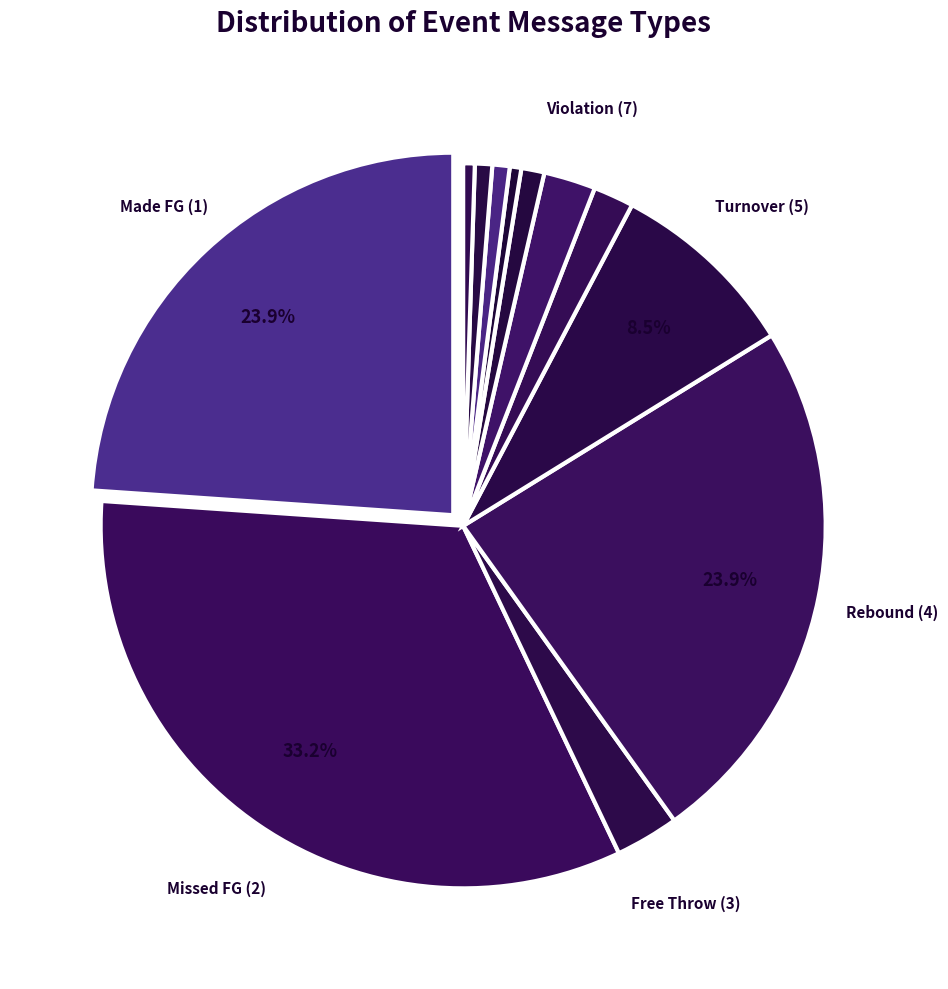

To the nearest percent, what is the average slice percentage?

8%